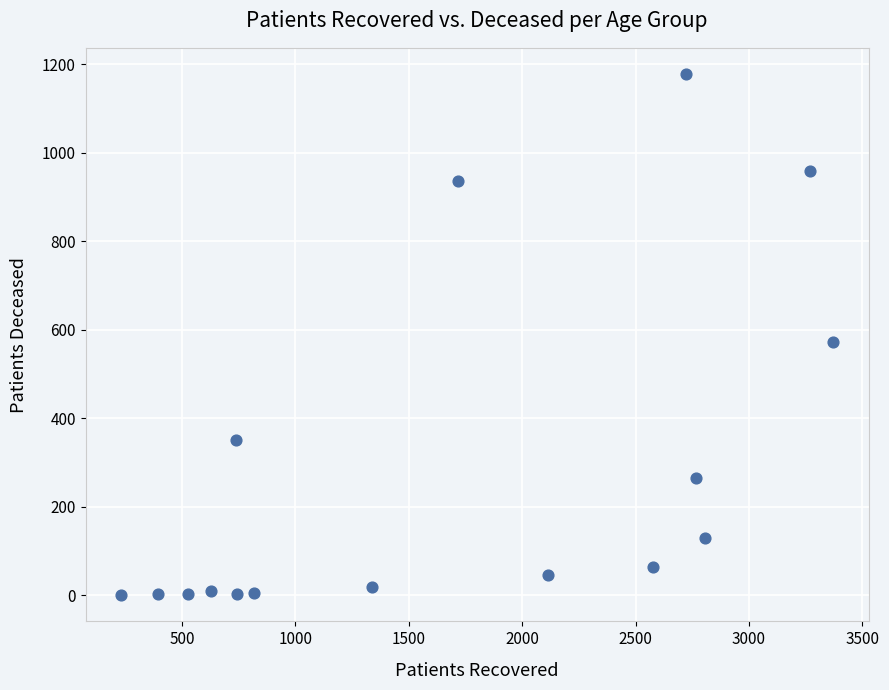

What Y value in the scatter plot is closest to 589?

573